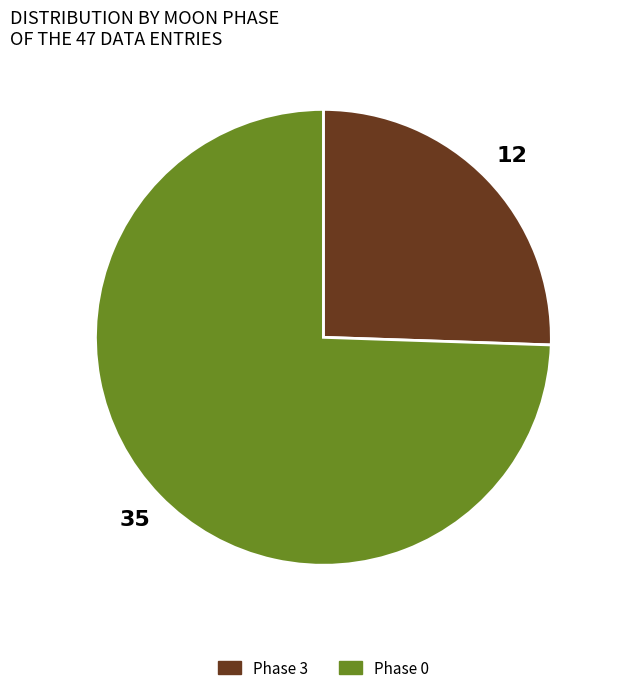

Is there any slice that represents more than half of the pie?

Yes